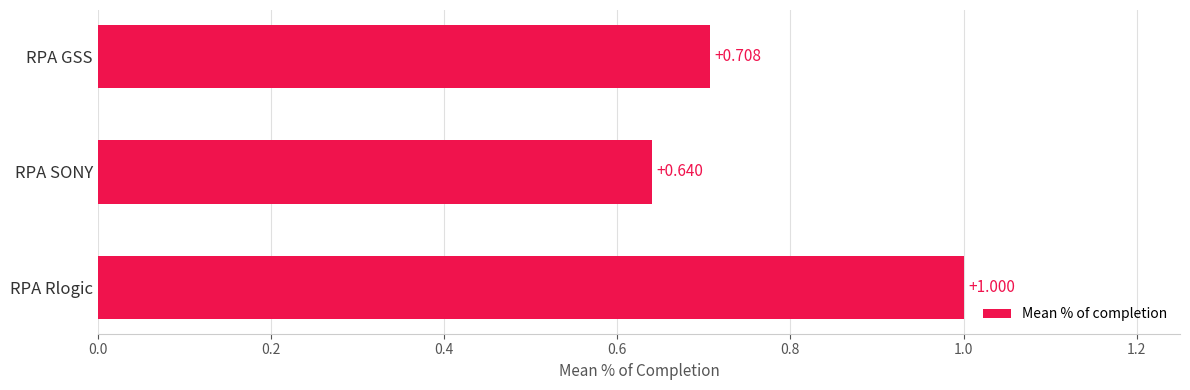

What is the average value?

0.8